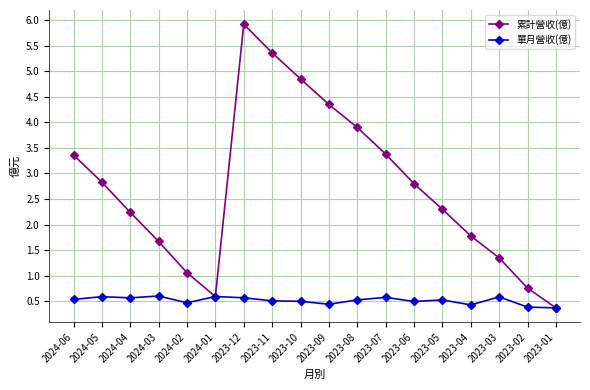

Which series has the widest spread of values?

累計營收(億)